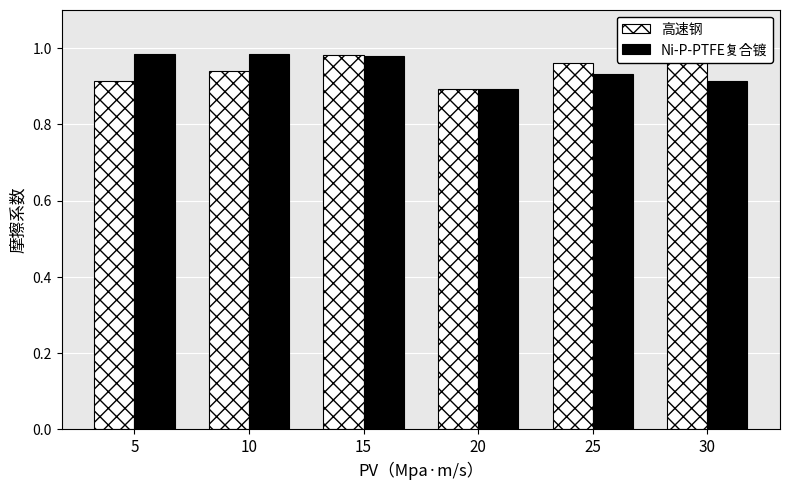

The 高速钢 series shows 0.9 at 10. True or false?

True